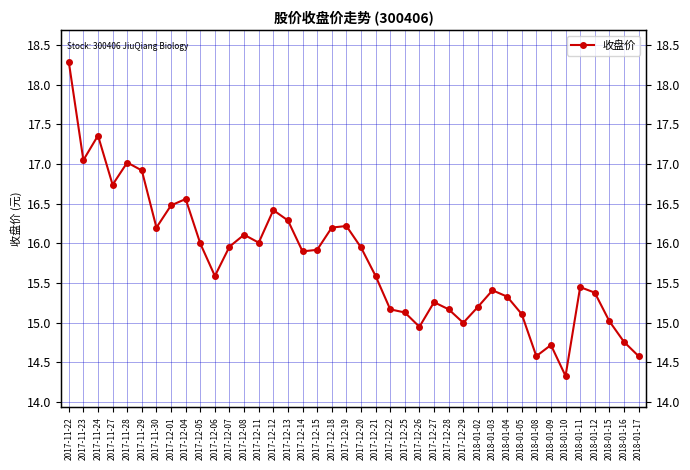

How many points are lower than both their immediate neighbors (excluding endpoints)?

10